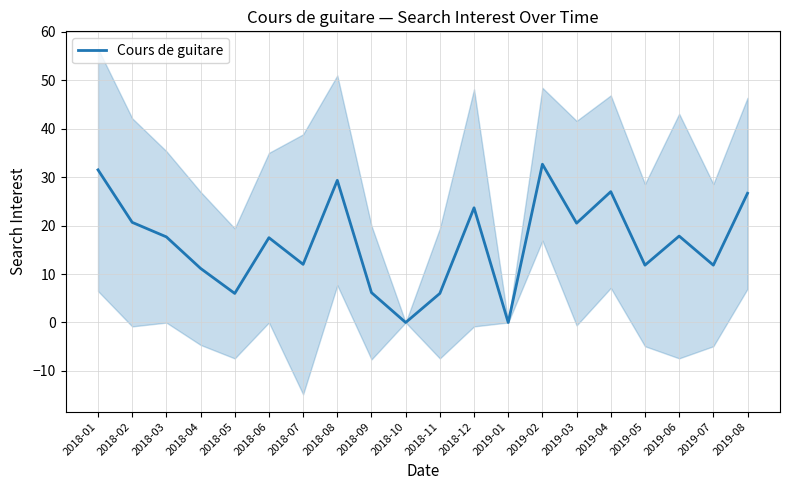

Reading right to left, transcribe all the data shown in this chart.

2019-08=26.7	2019-07=11.8	2019-06=17.8	2019-05=11.8	2019-04=27.0	2019-03=20.5	2019-02=32.7	2019-01=0.0	2018-12=23.7	2018-11=6.0	2018-10=0.0	2018-09=6.2	2018-08=29.3	2018-07=12.0	2018-06=17.5	2018-05=6.0	2018-04=11.2	2018-03=17.7	2018-02=20.7	2018-01=31.5